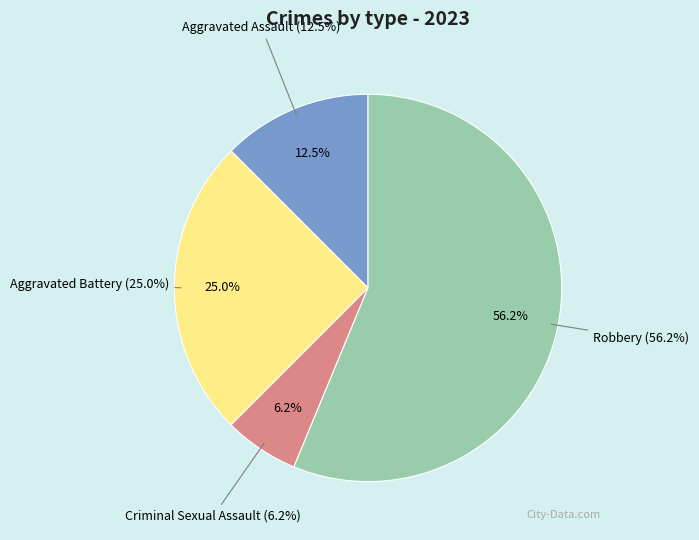

Which slice is the largest?

Robbery